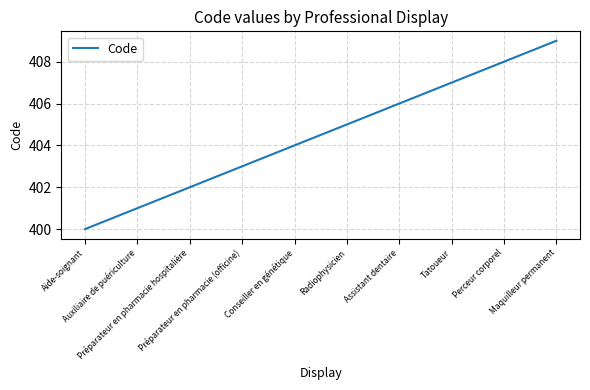

Is it true that the value at Préparateur en pharmacie (officine) is 403?

True